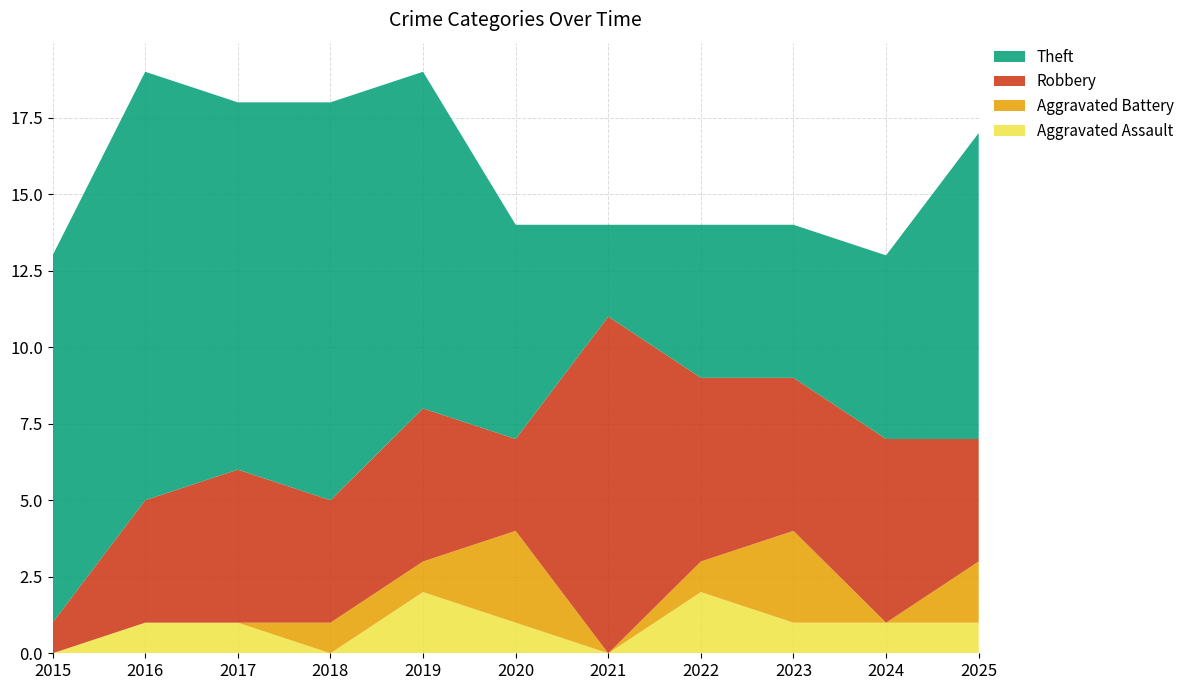

Reading right to left, extract all data points from this chart.

Aggravated Assault: 1	1	1	2	0	1	2	0	1	1	0
Aggravated Battery: 2	0	3	1	0	3	1	1	0	0	0
Robbery: 4	6	5	6	11	3	5	4	5	4	1
Theft: 10	6	5	5	3	7	11	13	12	14	12